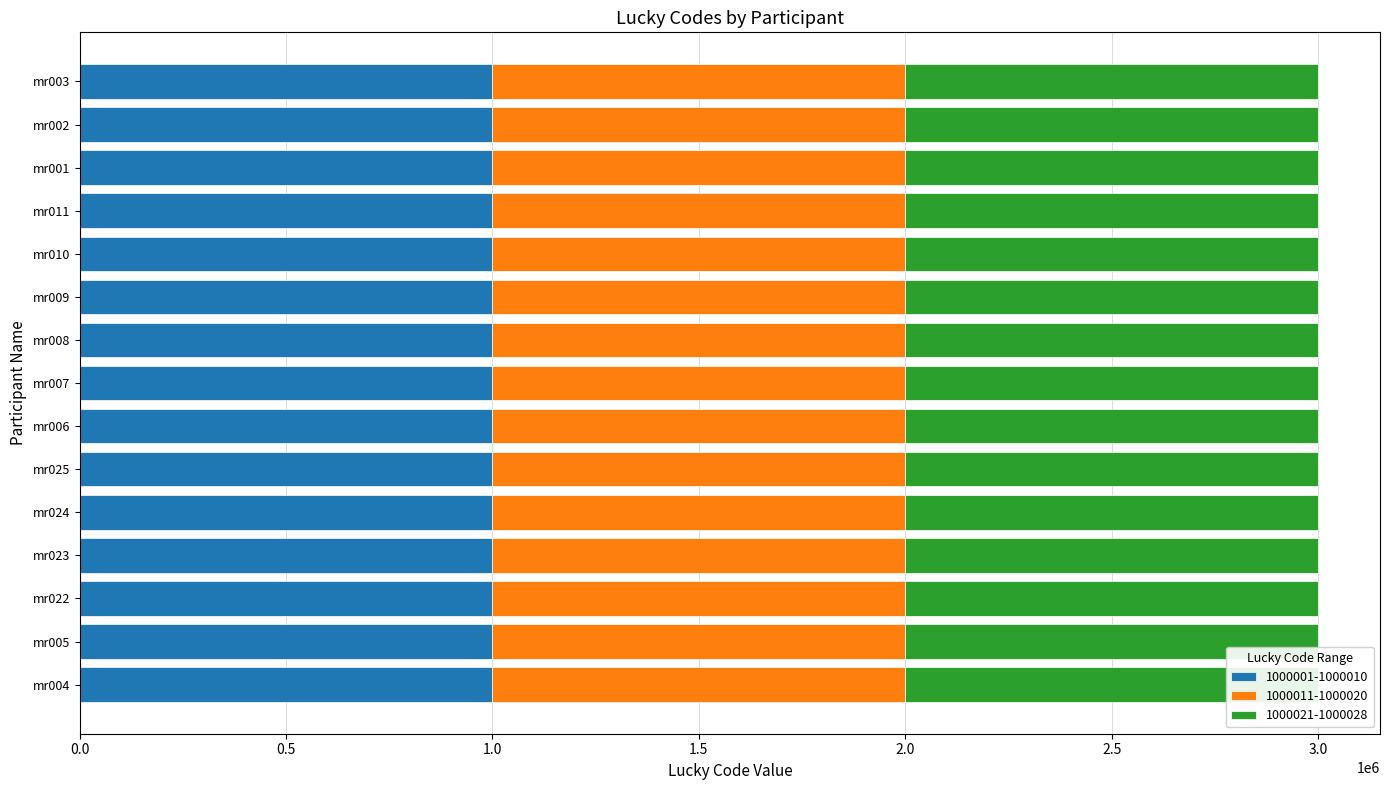

The 1000001-1000010 series shows 1570653 at mr023. True or false?

False